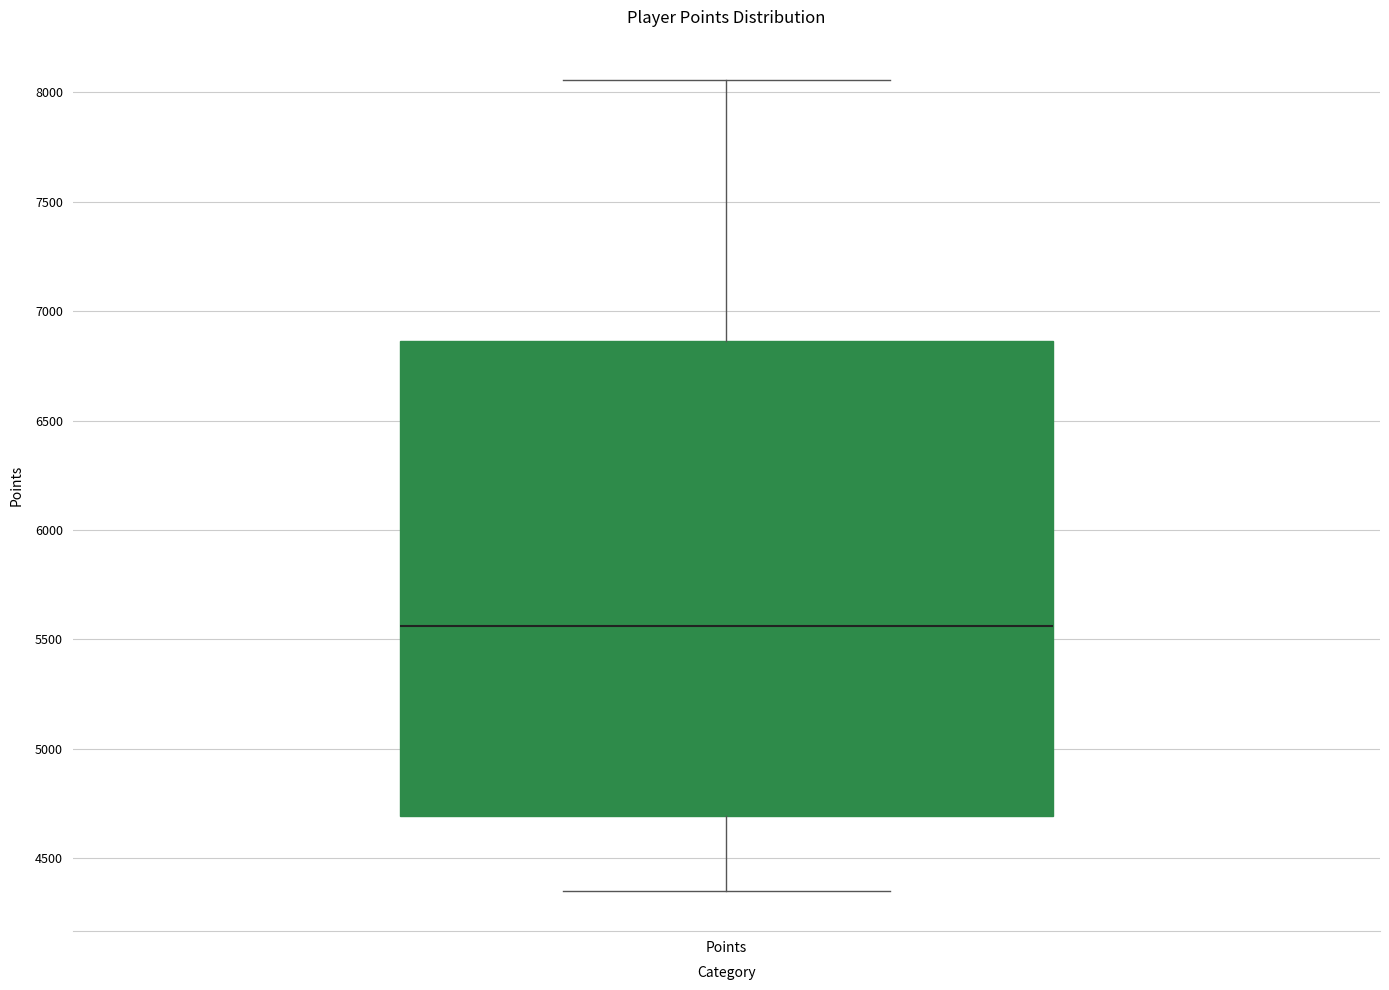

Where does the lower whisker of the box for Points end on the y-axis? The values are not printed on the chart, so give them approximately, as read against the axis.

4350